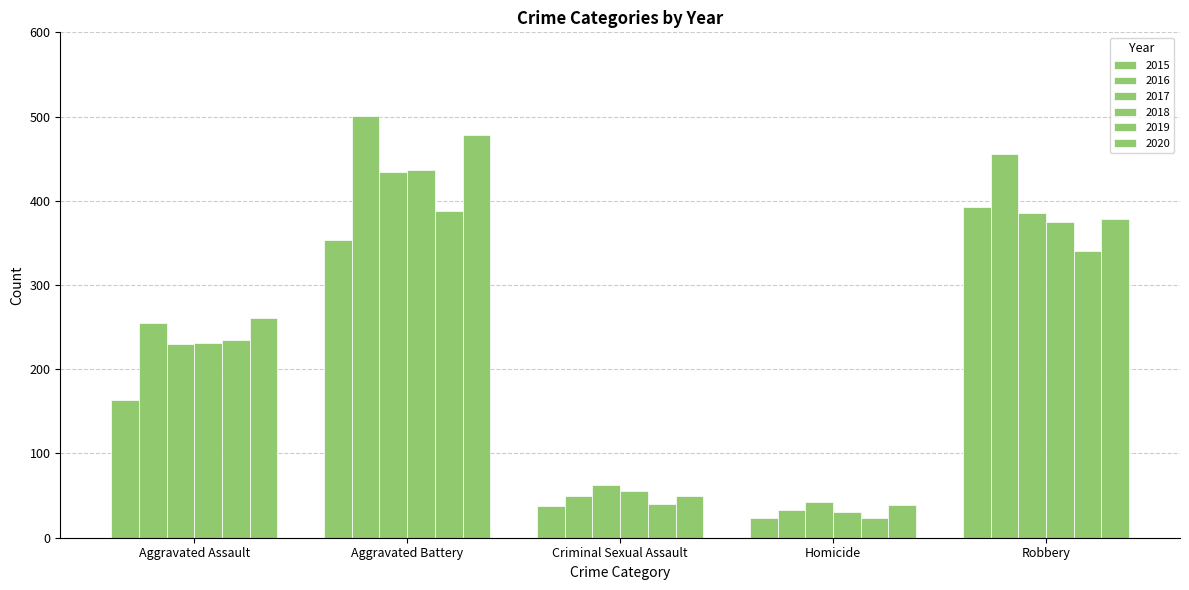

Reading left to right, transcribe all the data shown in this chart.

2015: 163	354	38	23	393
2016: 255	501	49	33	455
2017: 230	434	62	42	386
2018: 231	436	56	31	375
2019: 235	388	40	24	340
2020: 261	478	49	39	378